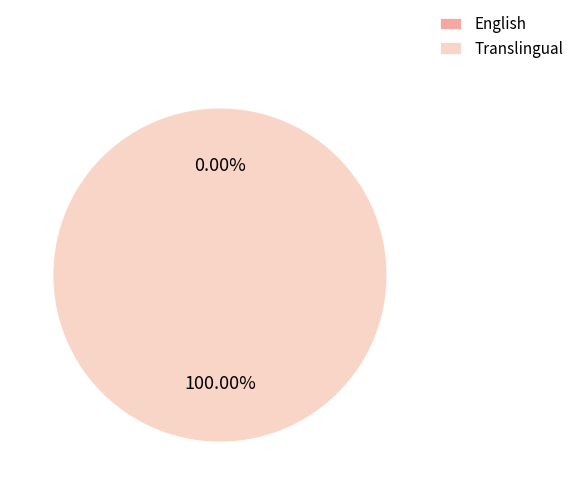

Which category has the biggest portion of the pie?

Translingual